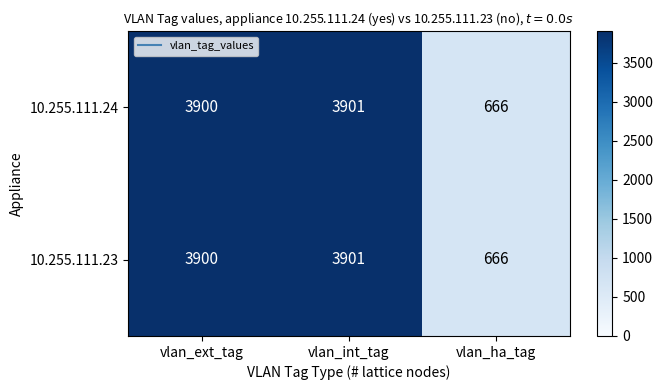

Reading left to right, extract all data points from this chart.

10.255.111.24: 3900	3901	666
10.255.111.23: 3900	3901	666